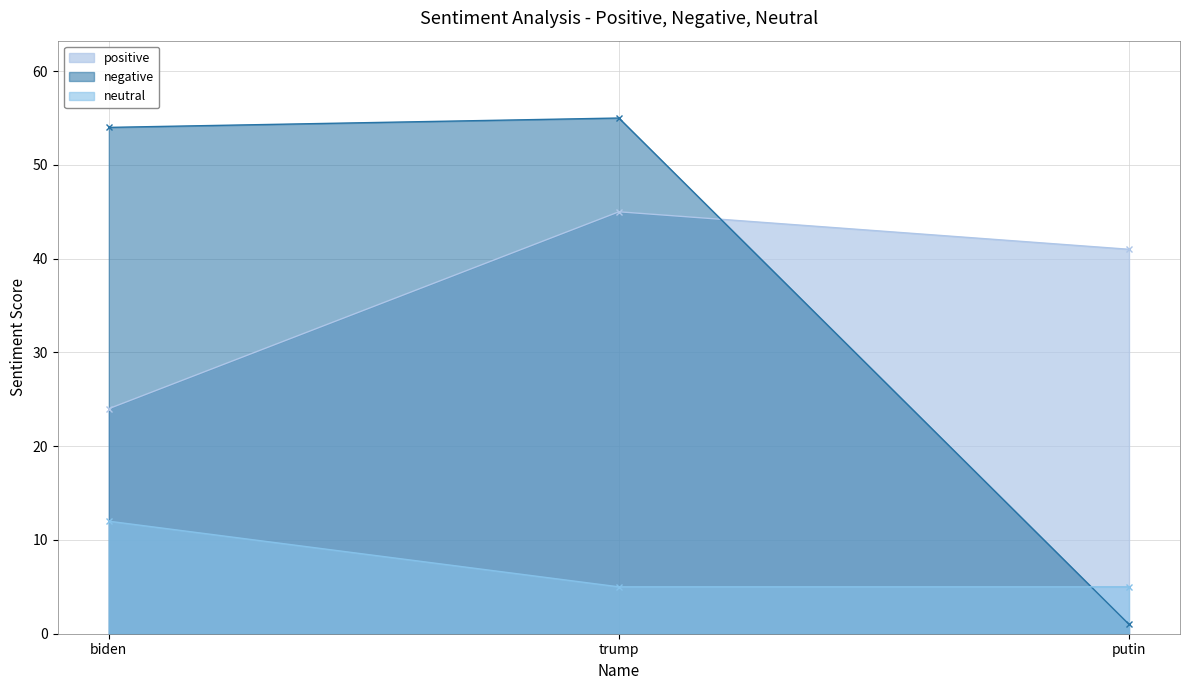

What is the spread (max minus min) of values at putin?

40